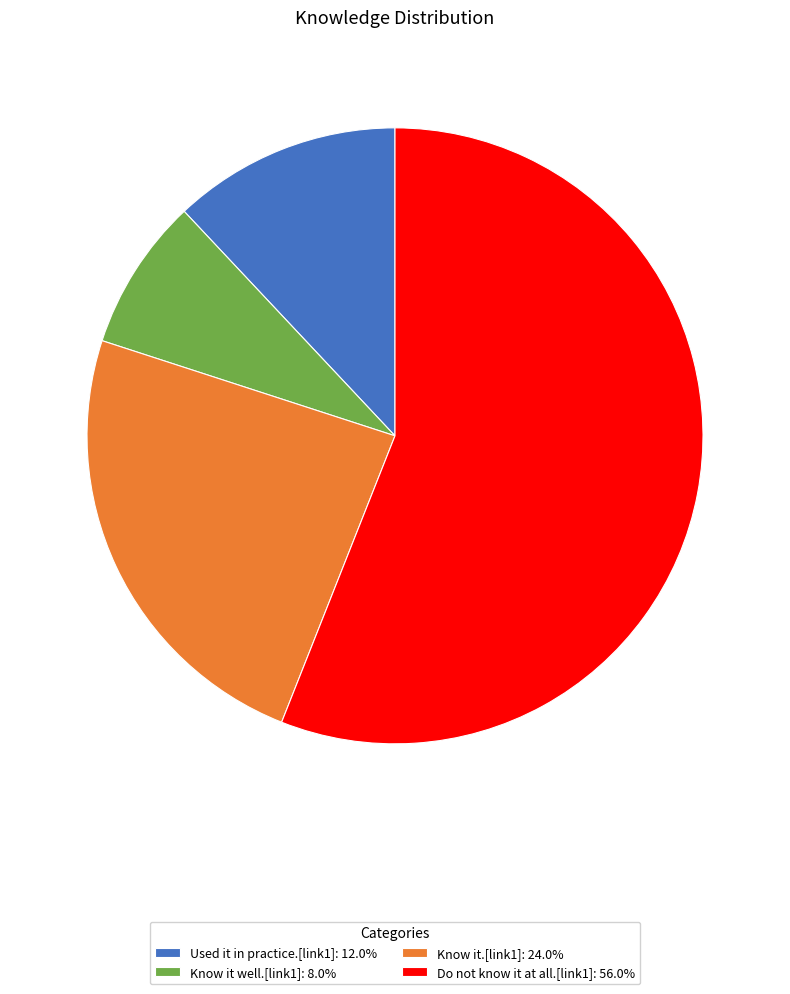

Is there any slice that represents more than half of the pie?

Yes